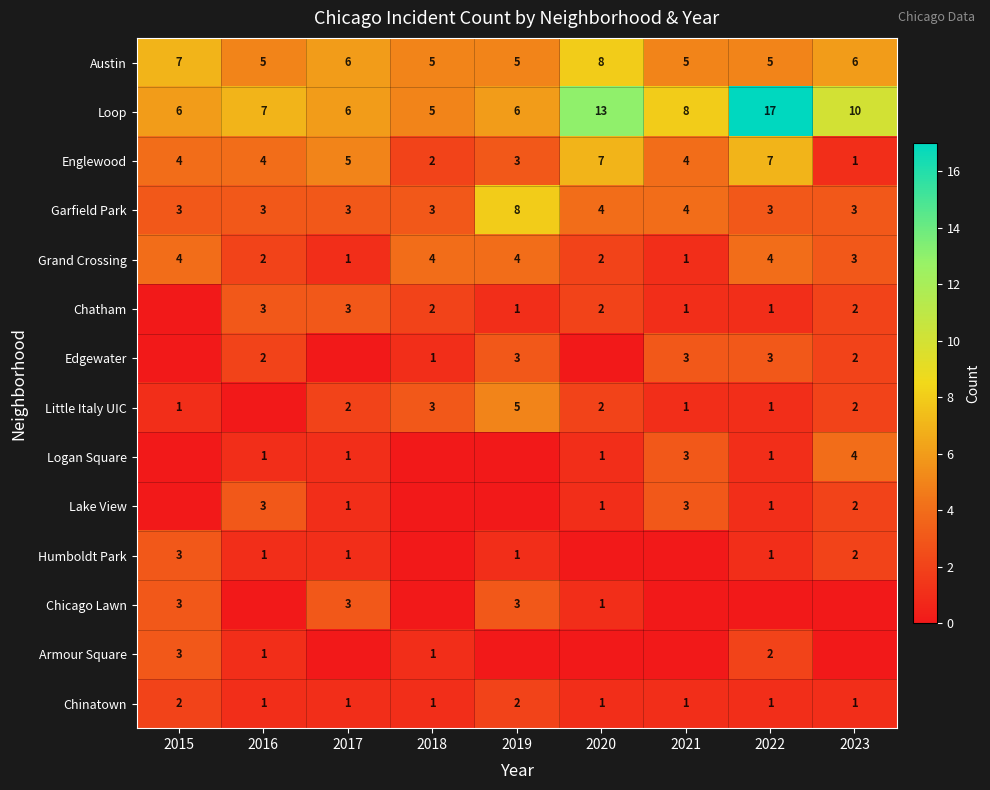

What is the sum of all Grand Crossing values?

25